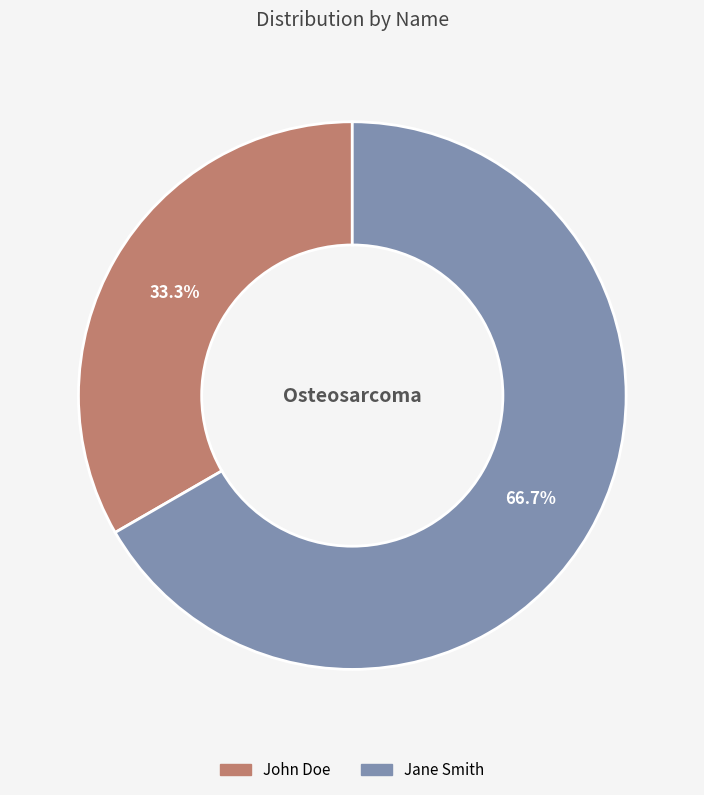

To the nearest percent, what is the difference between the John Doe and Jane Smith slice percentages?

33%